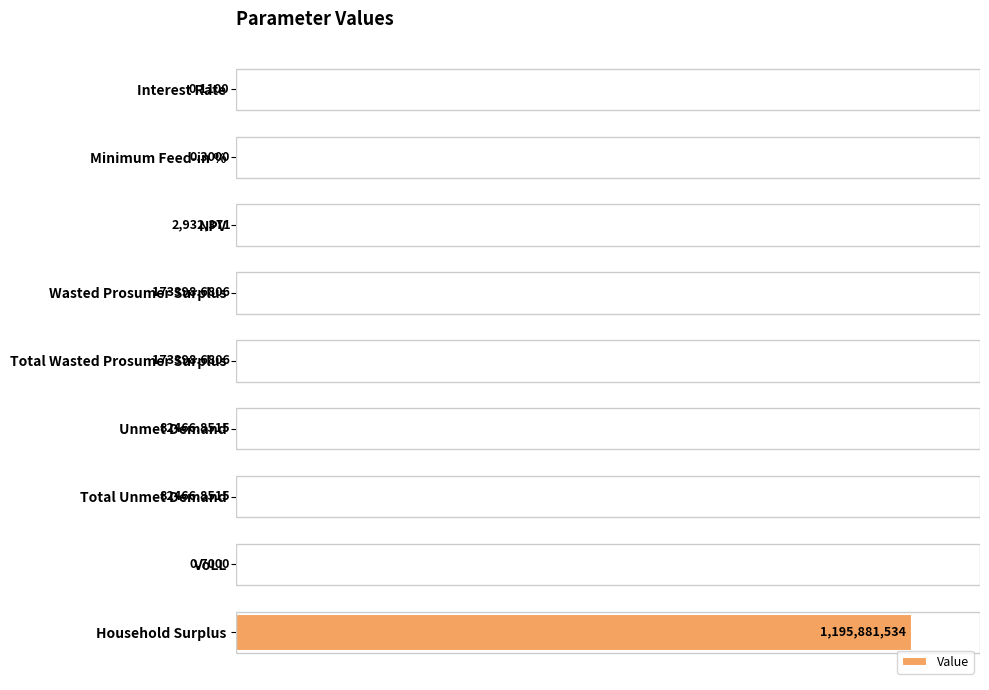

Are the bars horizontal?

Yes